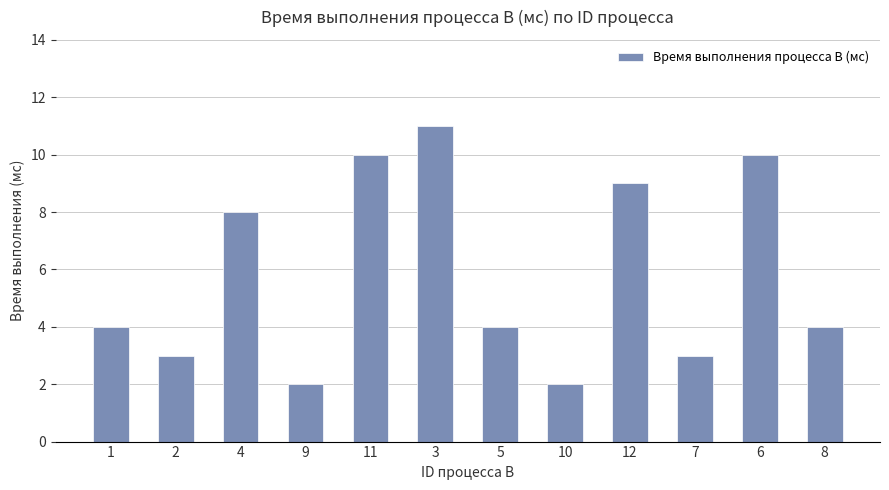

What is the label of the 1st bar from the right?

8